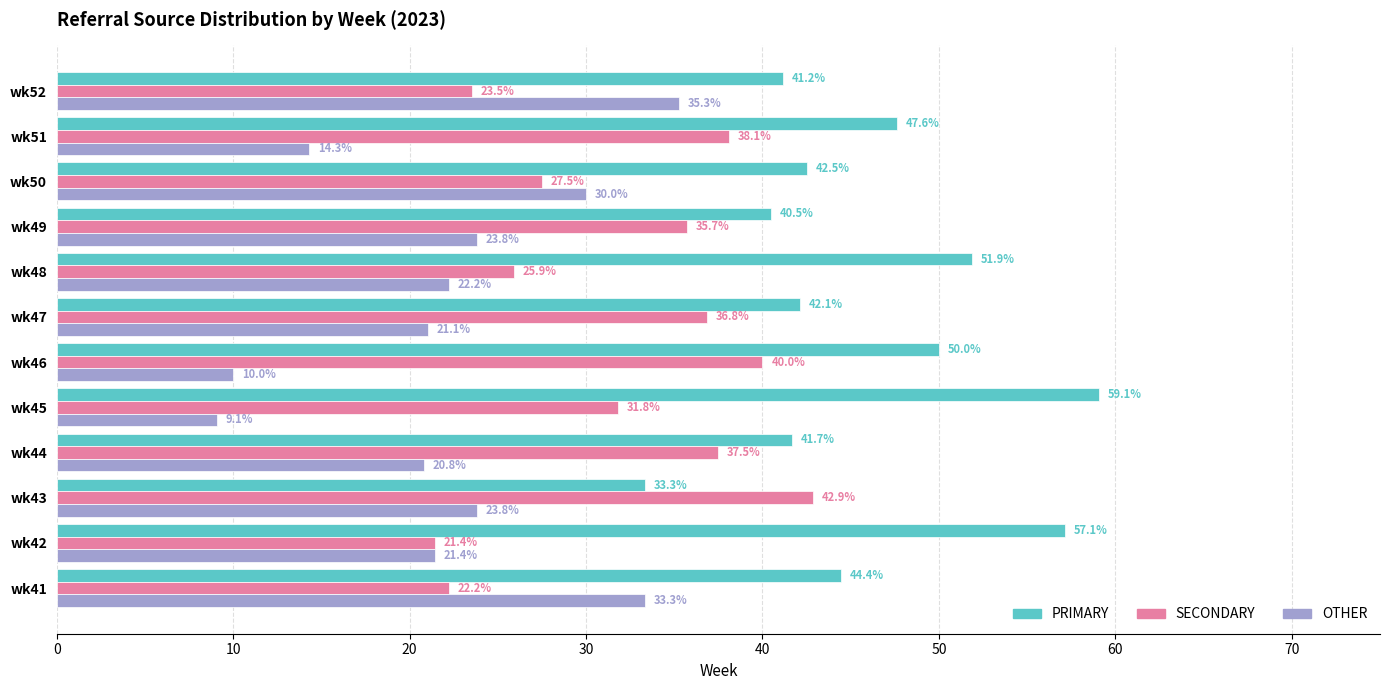

Rank the series by their maximum value, from lowest to highest.

OTHER, SECONDARY, PRIMARY